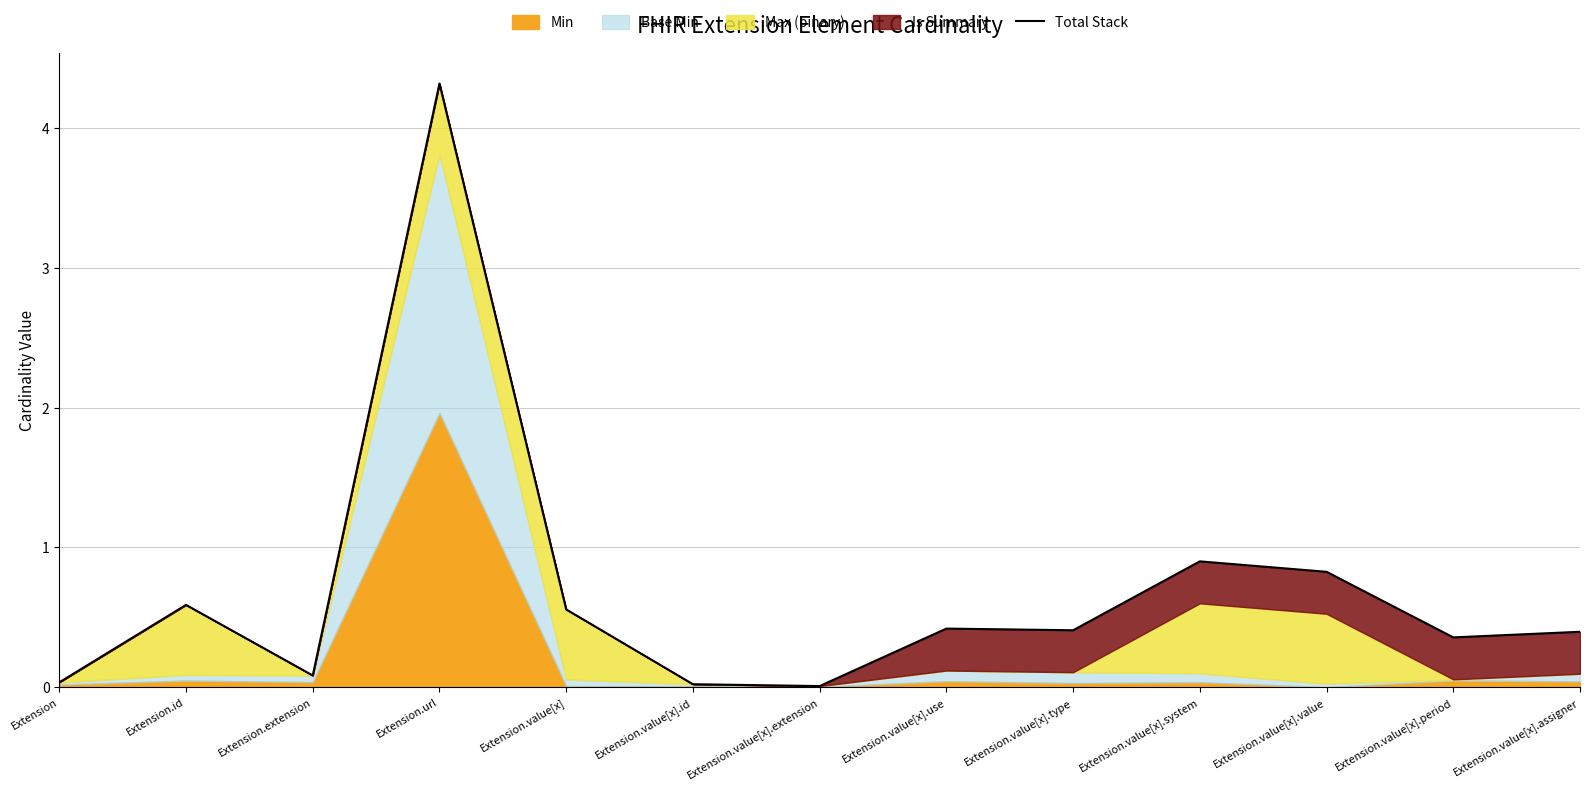

What is the average value?

0.7